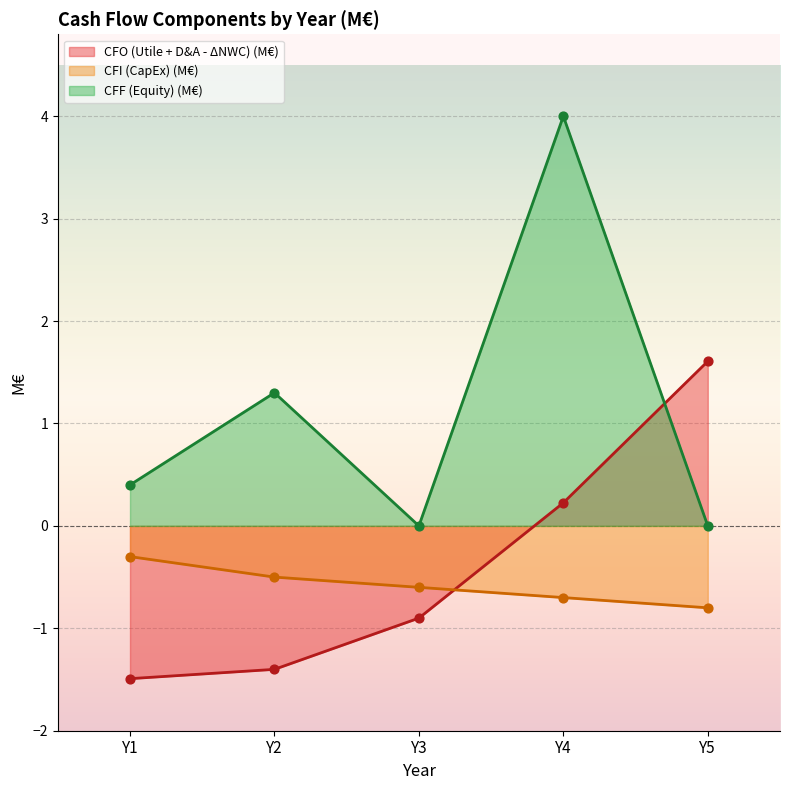

Is the value of CFO (Utile + D&A - ΔNWC) (M€) at Y3 greater than the value of CFI (CapEx) (M€) at Y4?

No